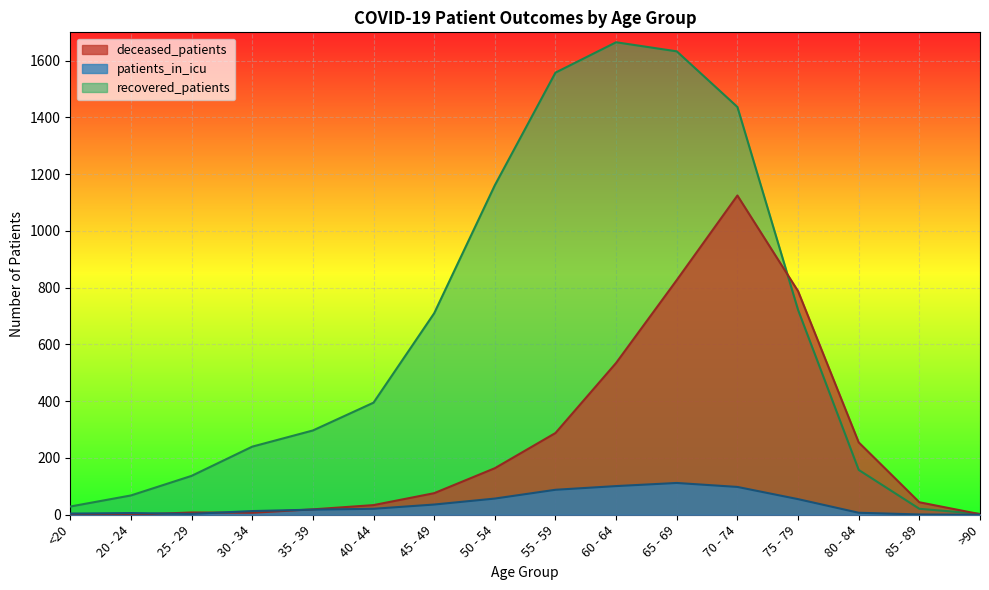

At how many categories does at least one series exceed 594?

7